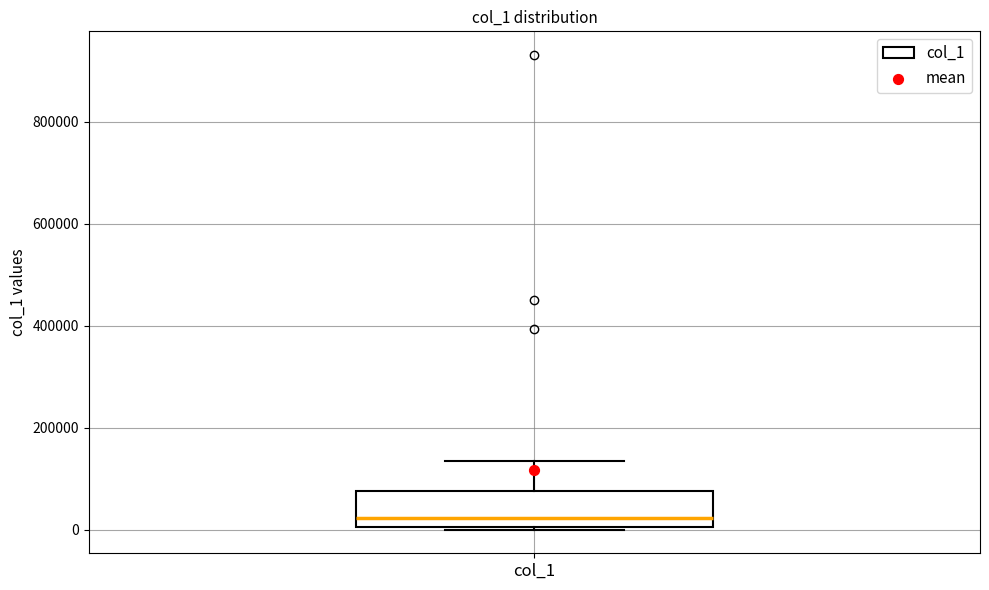

Read this box plot against the y-axis: the position of the median line, the range covered by the box, and the ends of both whiskers. The values are not printed on the chart, so give them approximately, as read against the axis.

median 20000, box 0 to 80000, whiskers 0 to 140000